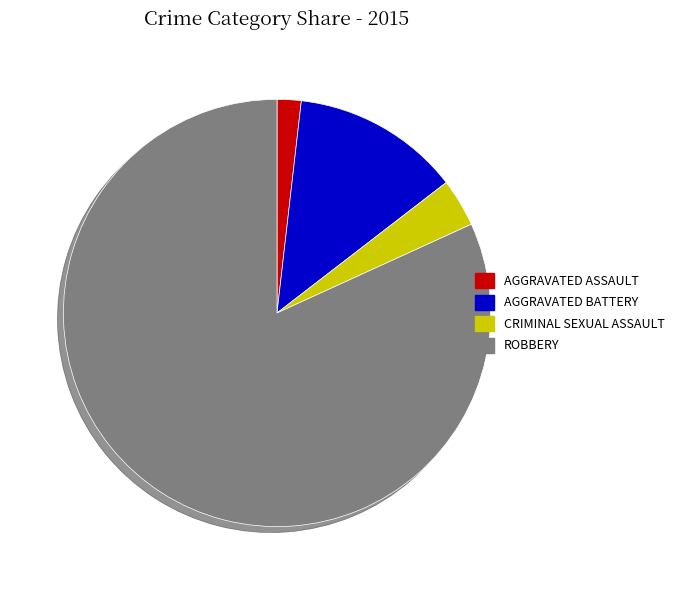

Does any single category account for the majority?

Yes